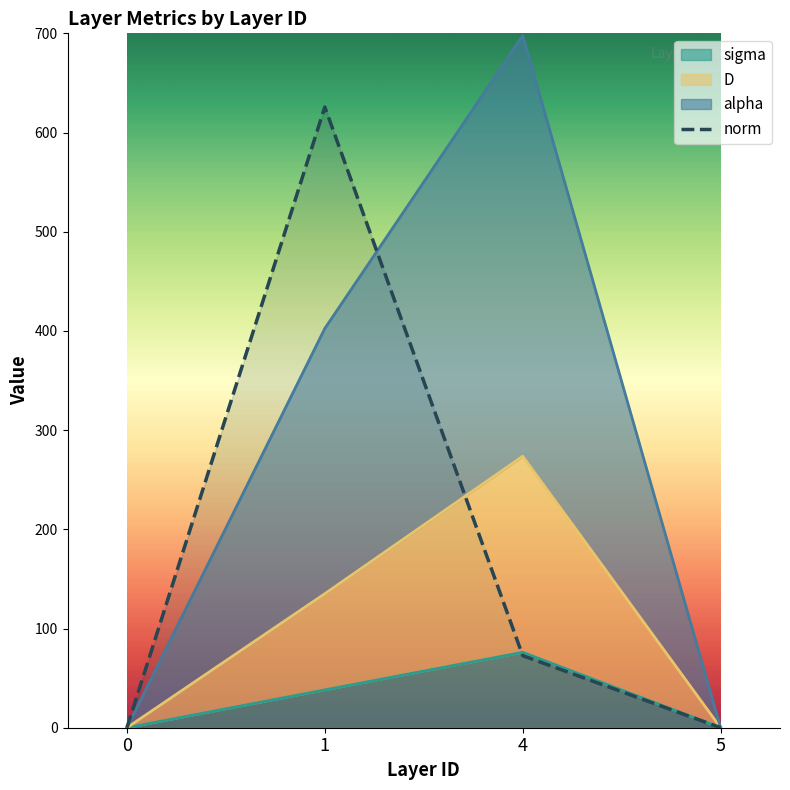

What is the average value of the sigma series?

28.5